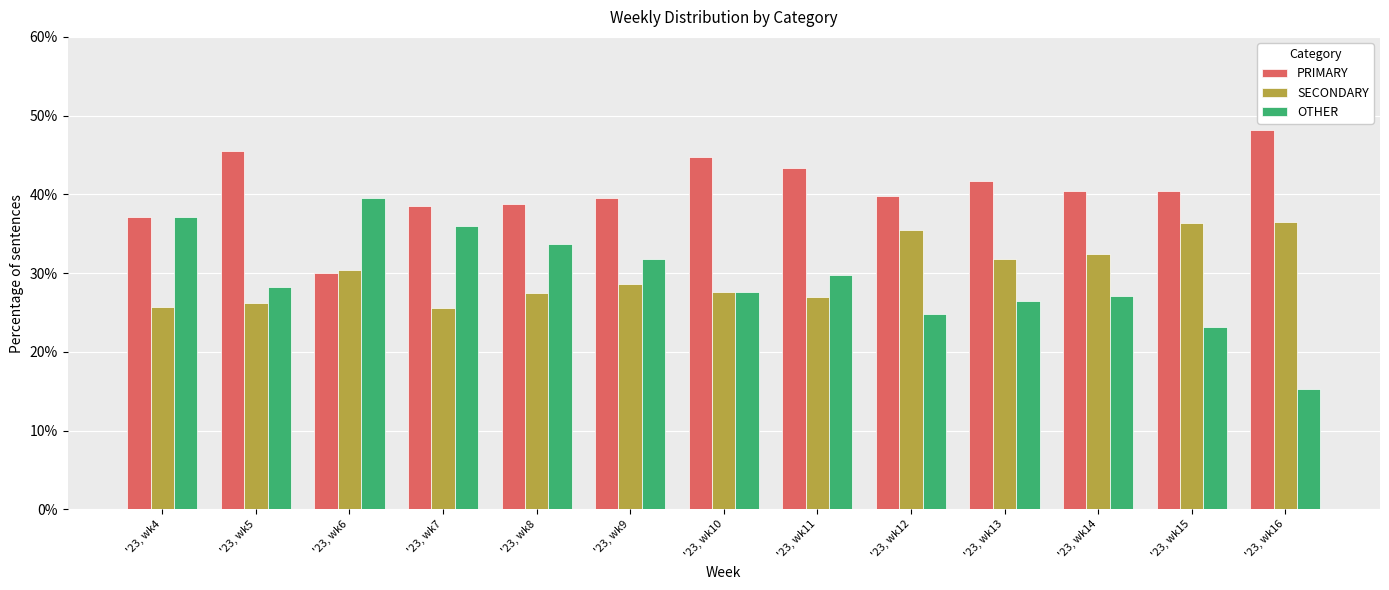

How many values in the OTHER series exceed 28?

7